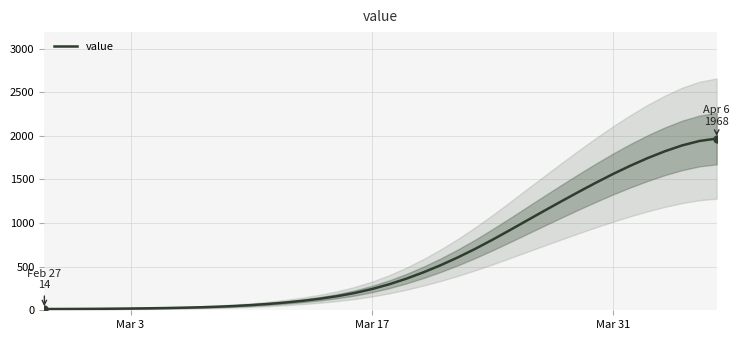

Reading left to right, what are all the values shown in this chart?

14.3	14.7	15.6	16.8	18.3	20.2	22.6	25.6	29.3	34.1	40.5	48.8	59.5	72.8	89.0	108.7	132.6	162.0	198.3	243.2	297.8	362.3	435.9	517.7	607.3	704.8	809.2	918.3	1029.5	1140.5	1250.1	1357.9	1462.9	1563.5	1657.9	1744.9	1823.2	1890.2	1940.7	1968.4